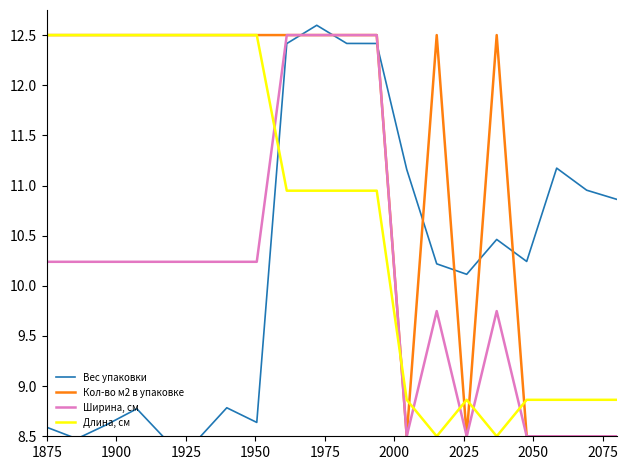

What is the sum of all Длина, см values?

214.0